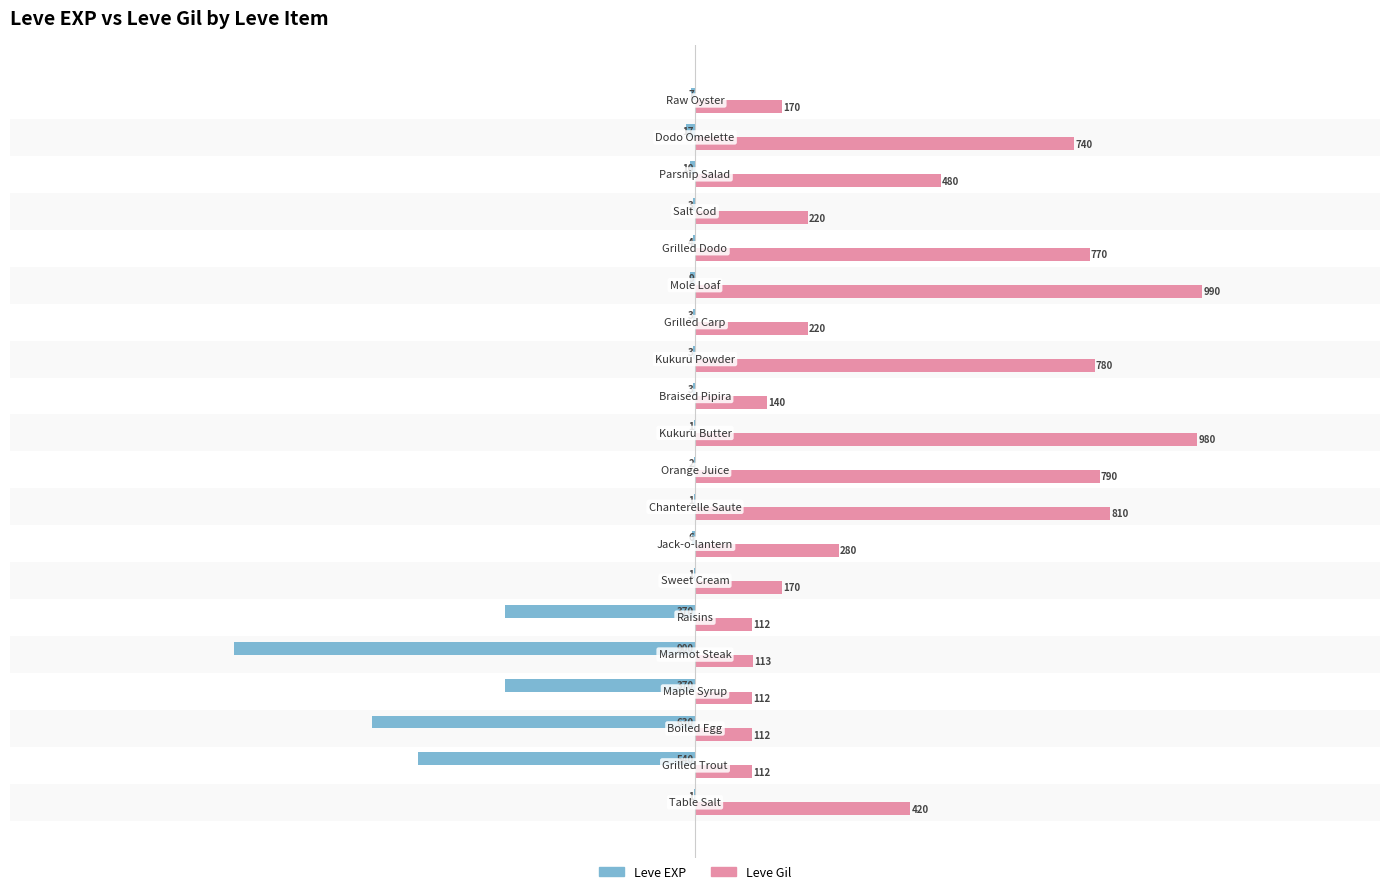

What is the sum of all Leve EXP values?

-2881